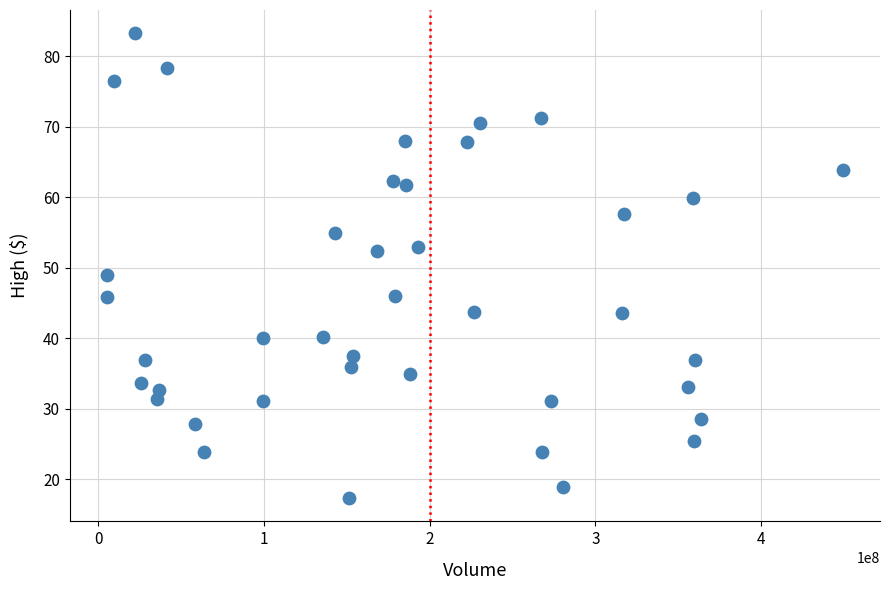

What Y value in the scatter plot is closest to 50?

49.0